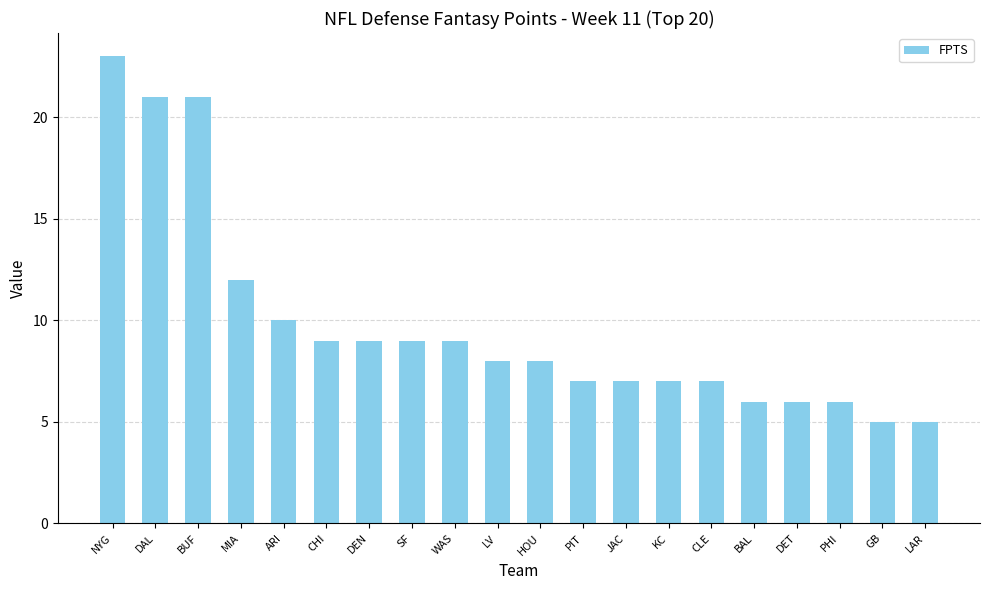

How many bars are there in total?

20